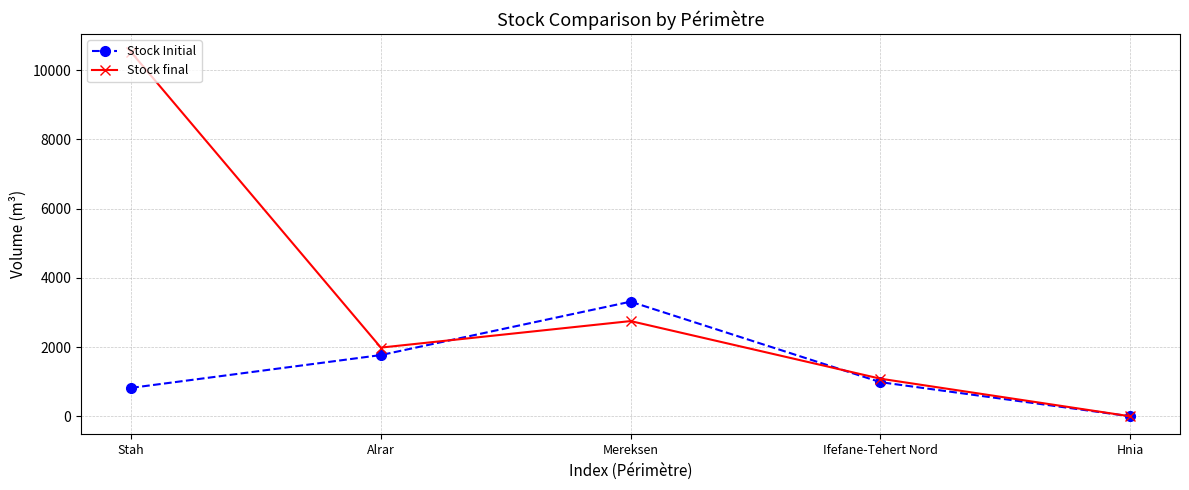

What is the value of the Stock Initial point at the 2nd from the left?

1767.8